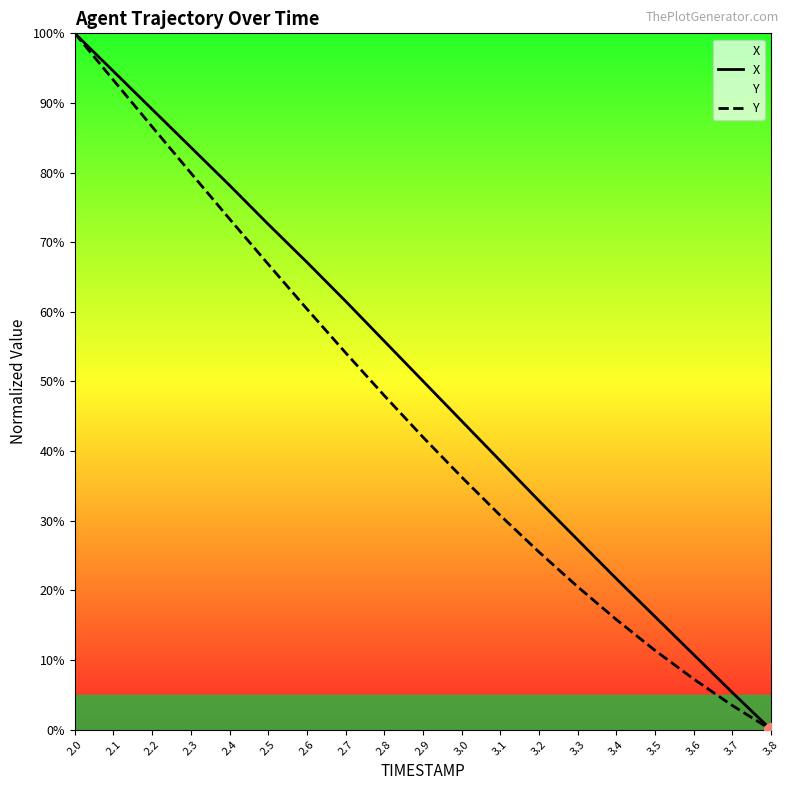

What is the difference between the X values at 2.6 and 2.7?

5.6